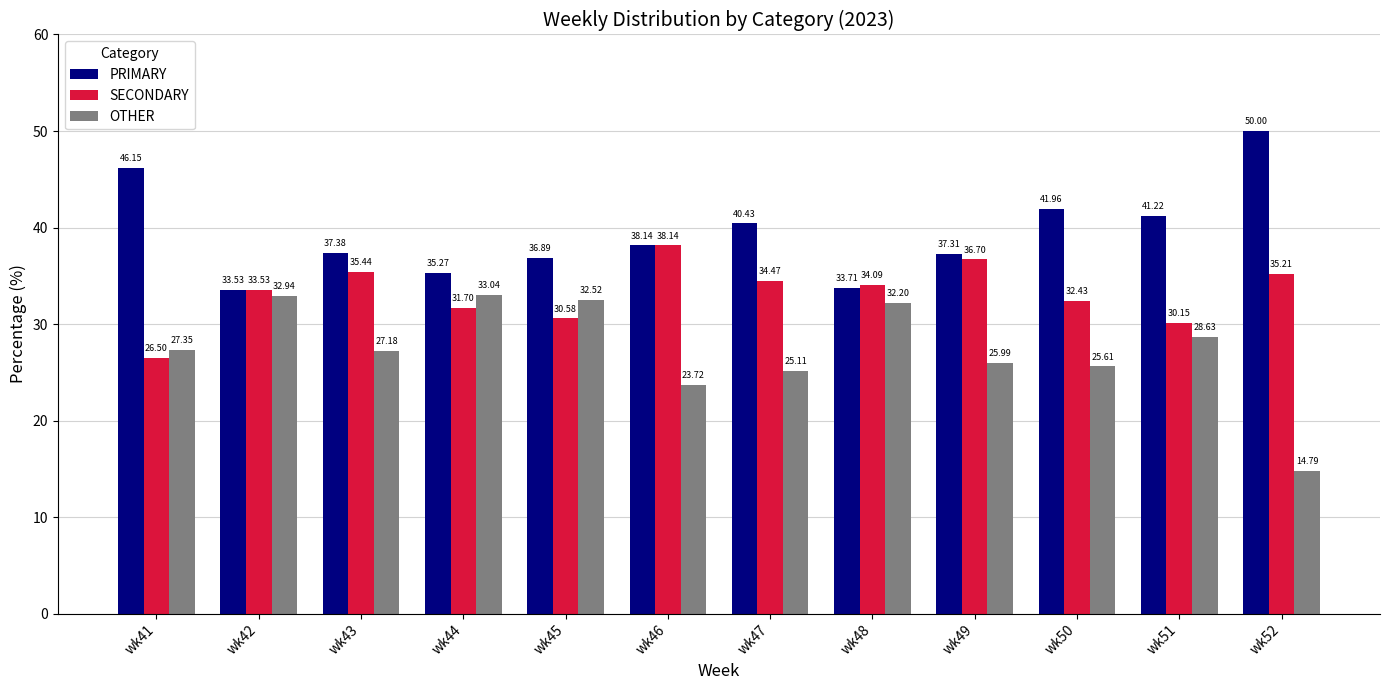

Which category has the highest value across all series?

wk52